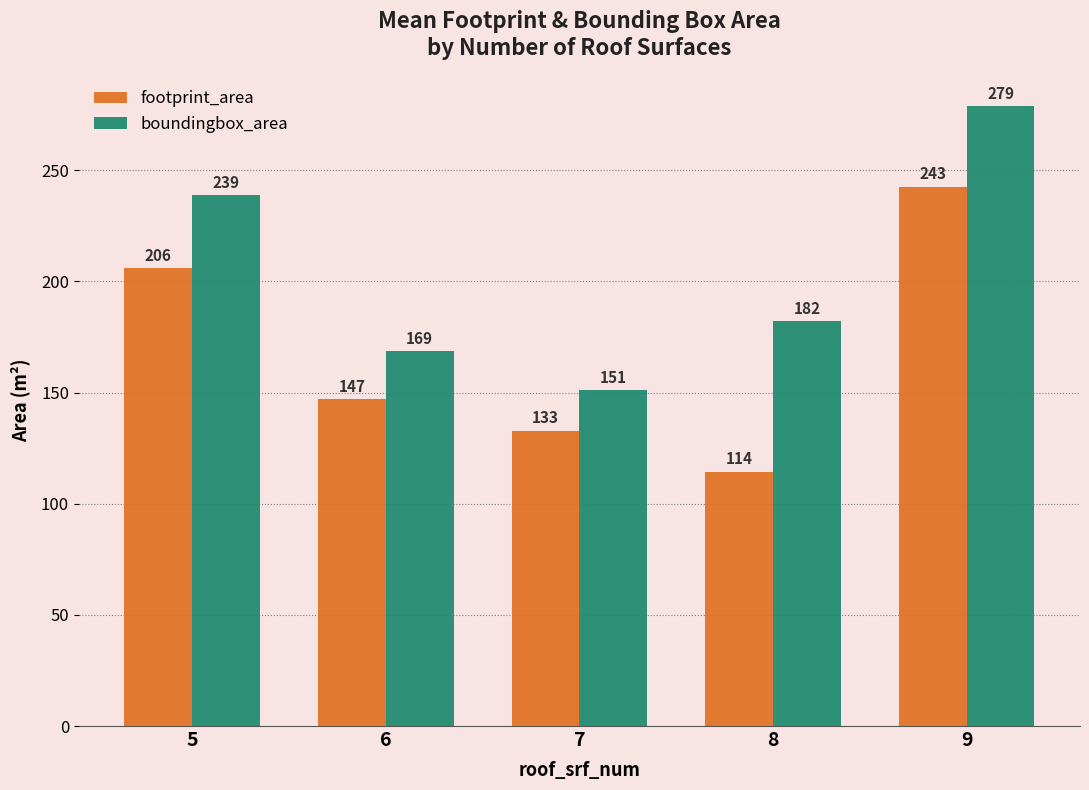

What is the approximate value of boundingbox_area at 6?

168.5